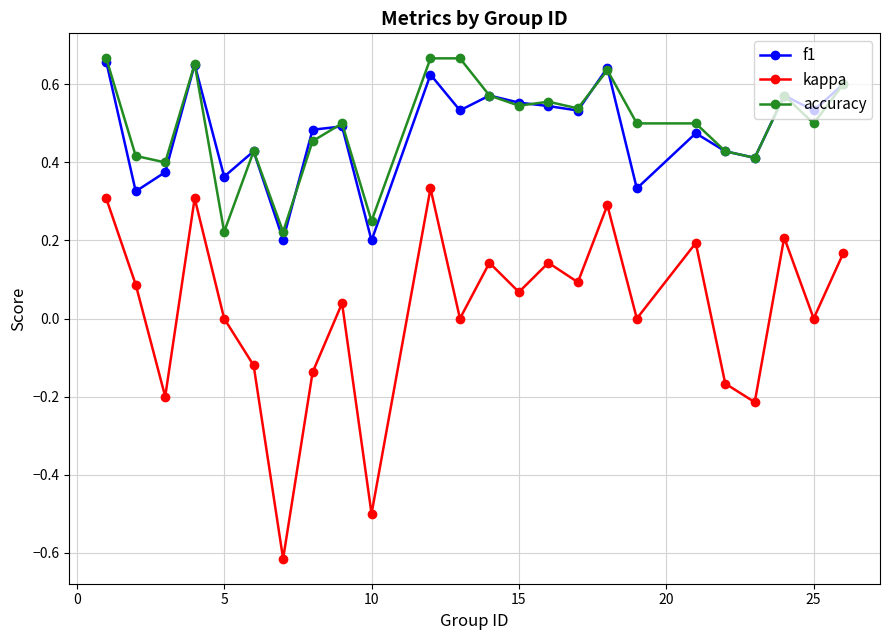

How many interior local peaks does the kappa series have?

8